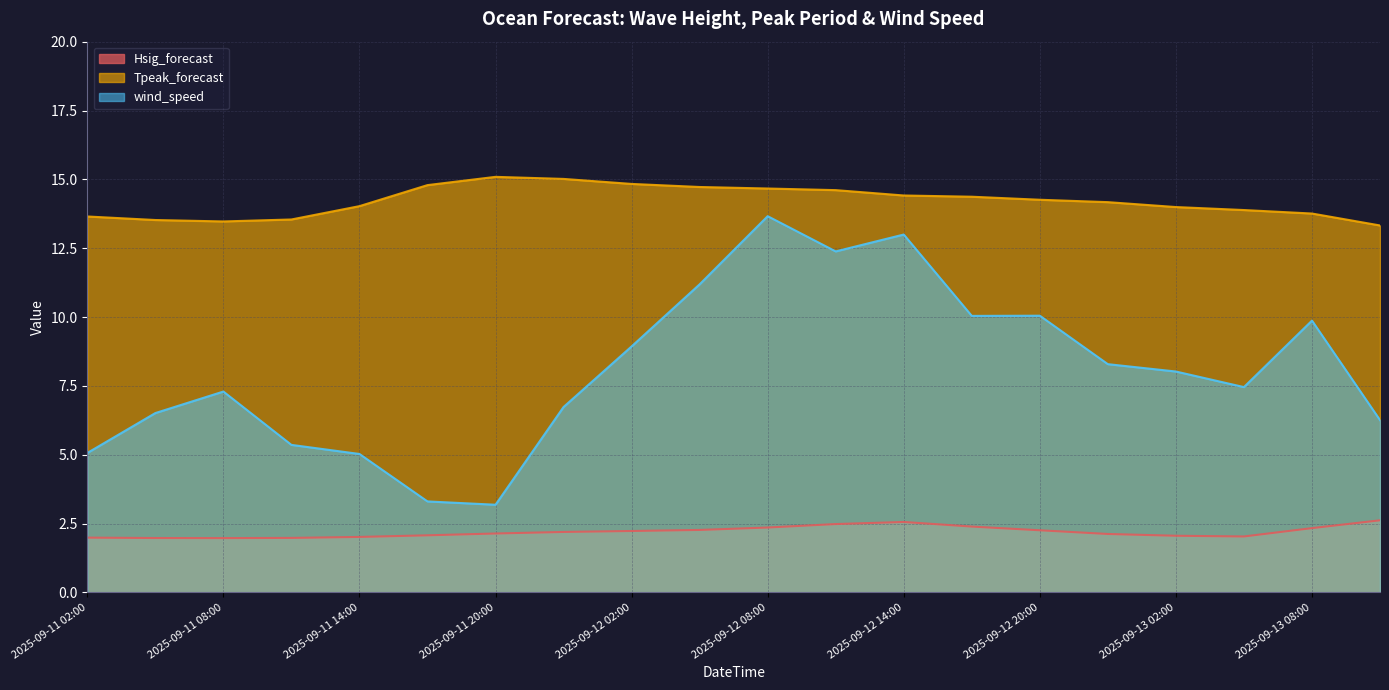

True or false: Hsig_forecast and Tpeak_forecast cross at least once.

False